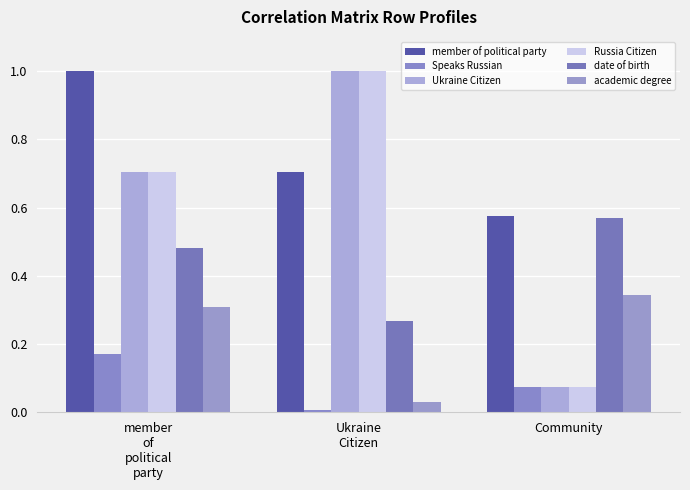

Between Ukraine
Citizen and member
of
political
party, which is larger?

member
of
political
party